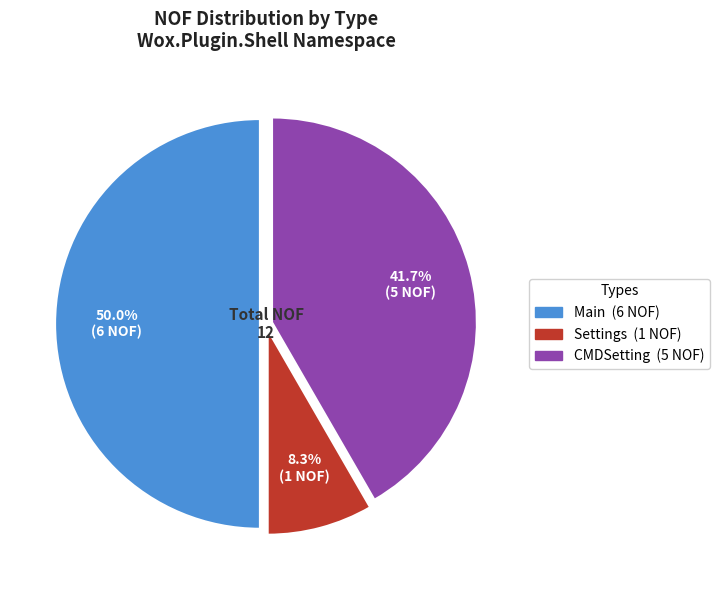

To the nearest percent, what is the difference between the largest and smallest slice percentages?

42%